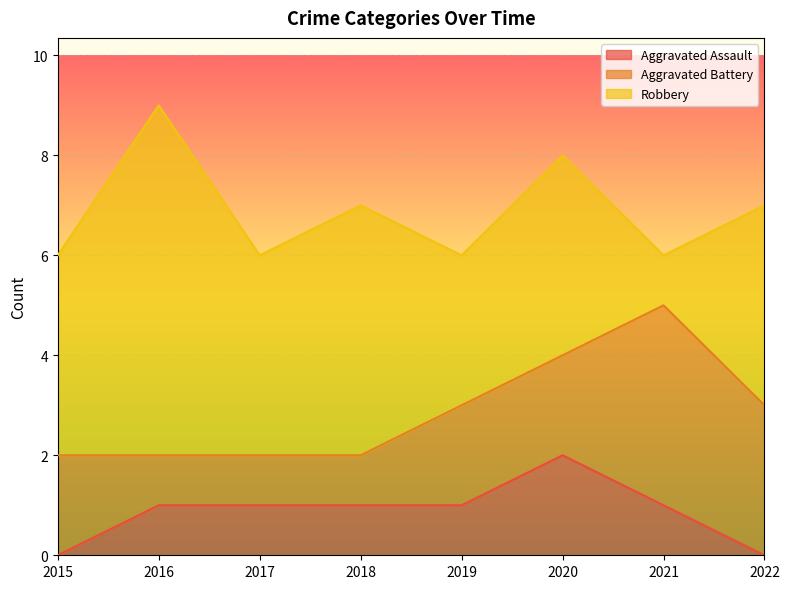

What is the value of the Robbery point at the 2nd from the left?

7